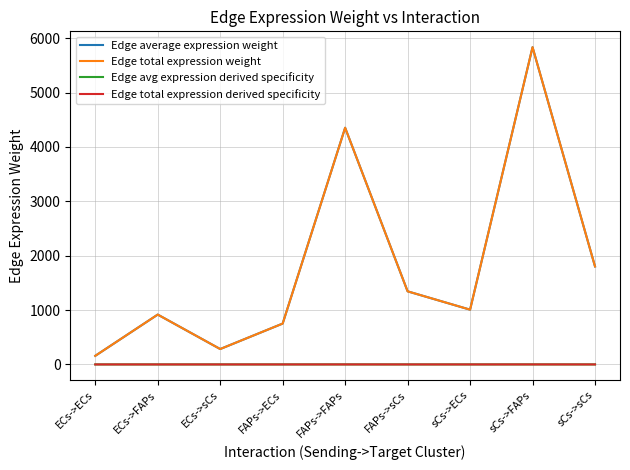

Does the chart have visible grid lines?

Yes